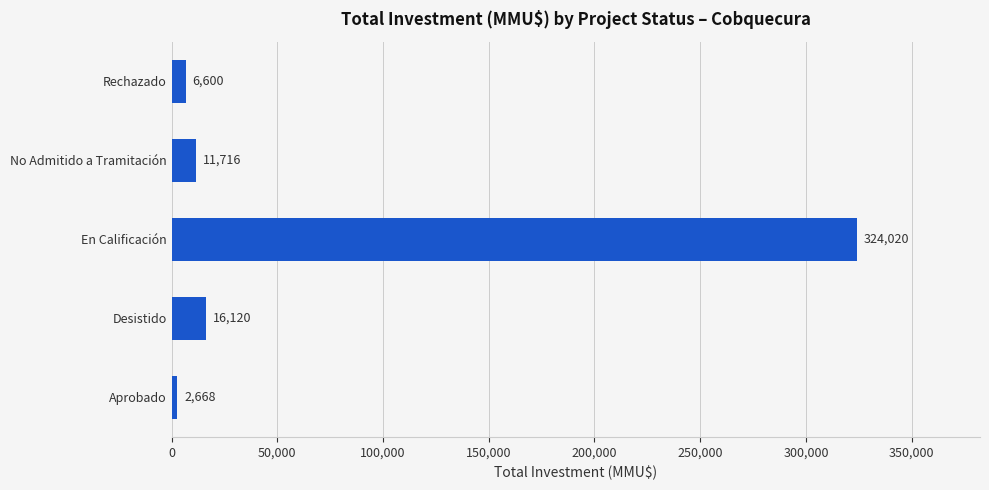

What value does the data have at En Calificación?

324020